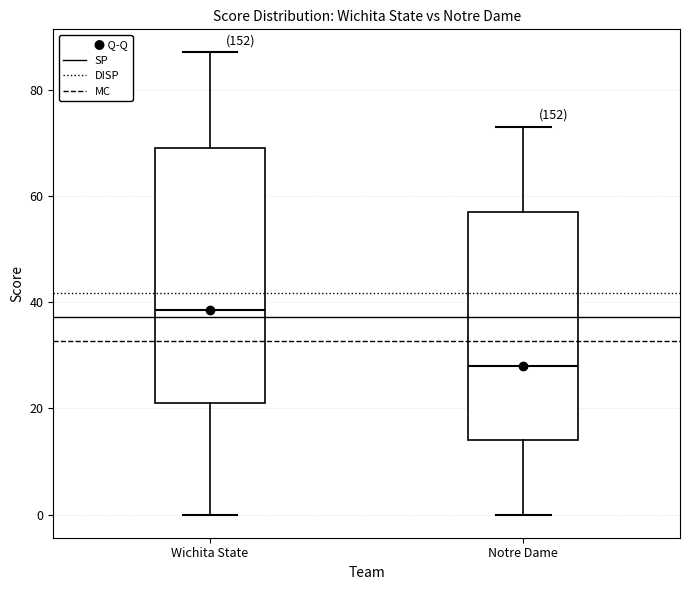

Reading left to right, read every box against the y-axis: the position of its median line, the range the box covers, and the ends of its whiskers. The values are not printed on the chart, so give them approximately, as read against the axis.

Wichita State: median 38, box 22 to 70, whiskers 0 to 88
Notre Dame: median 28, box 14 to 58, whiskers 0 to 74